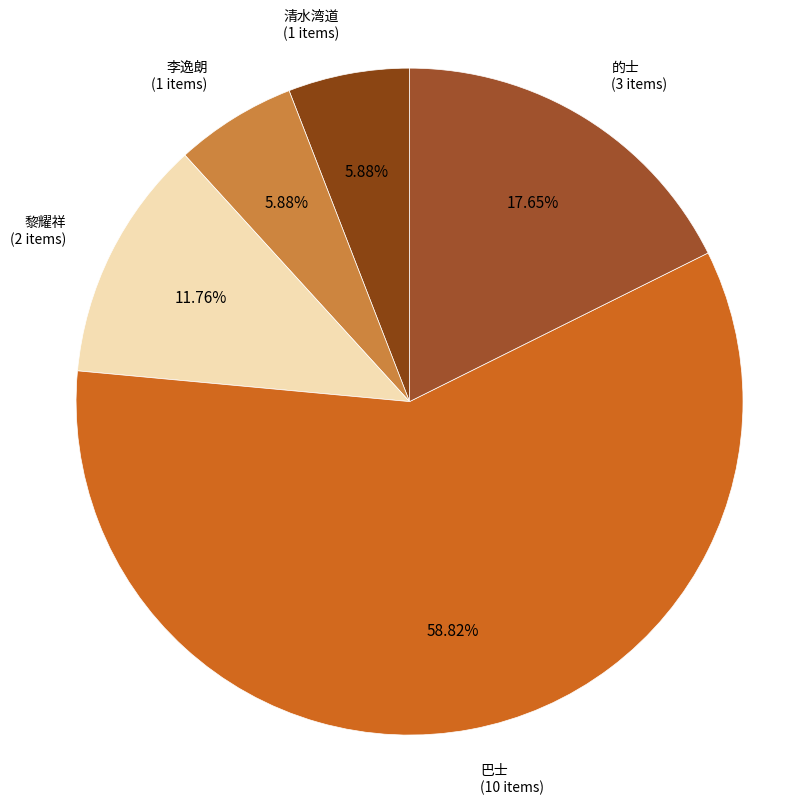

How many slices are in this pie chart?

5